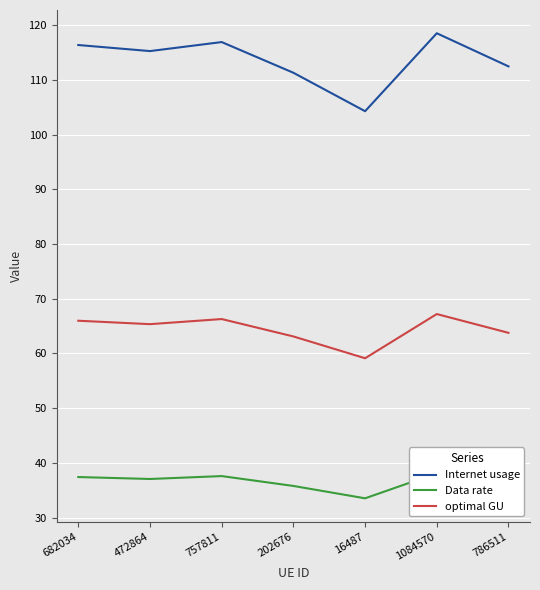

Which series has the widest spread of values?

Internet usage